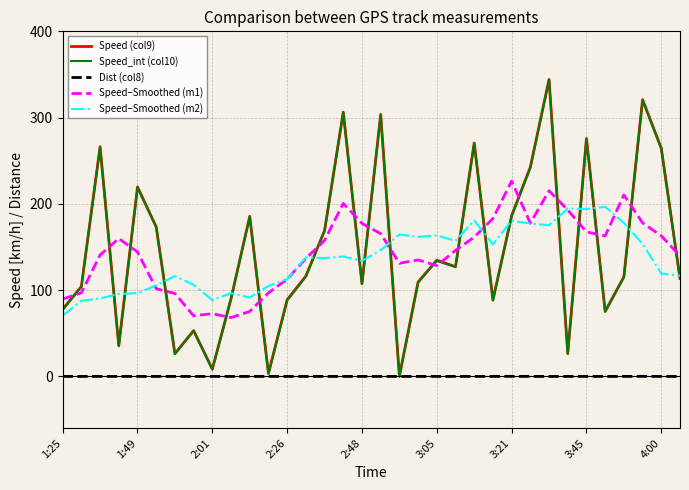

In Speed–Smoothed (m2), how many points are higher than both neighbors (excluding endpoints)?

10